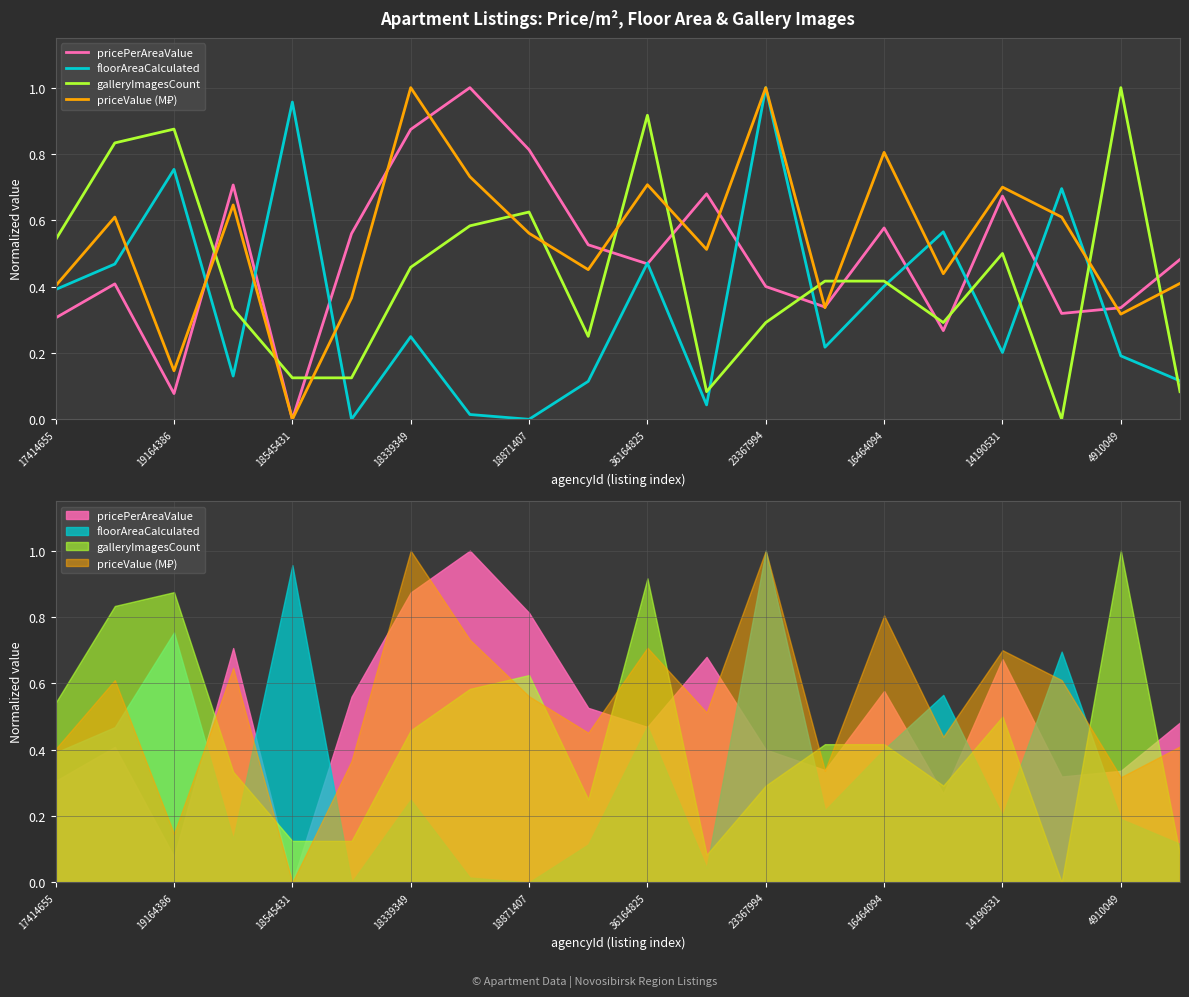

At how many categories does at least one series exceed 0?

20